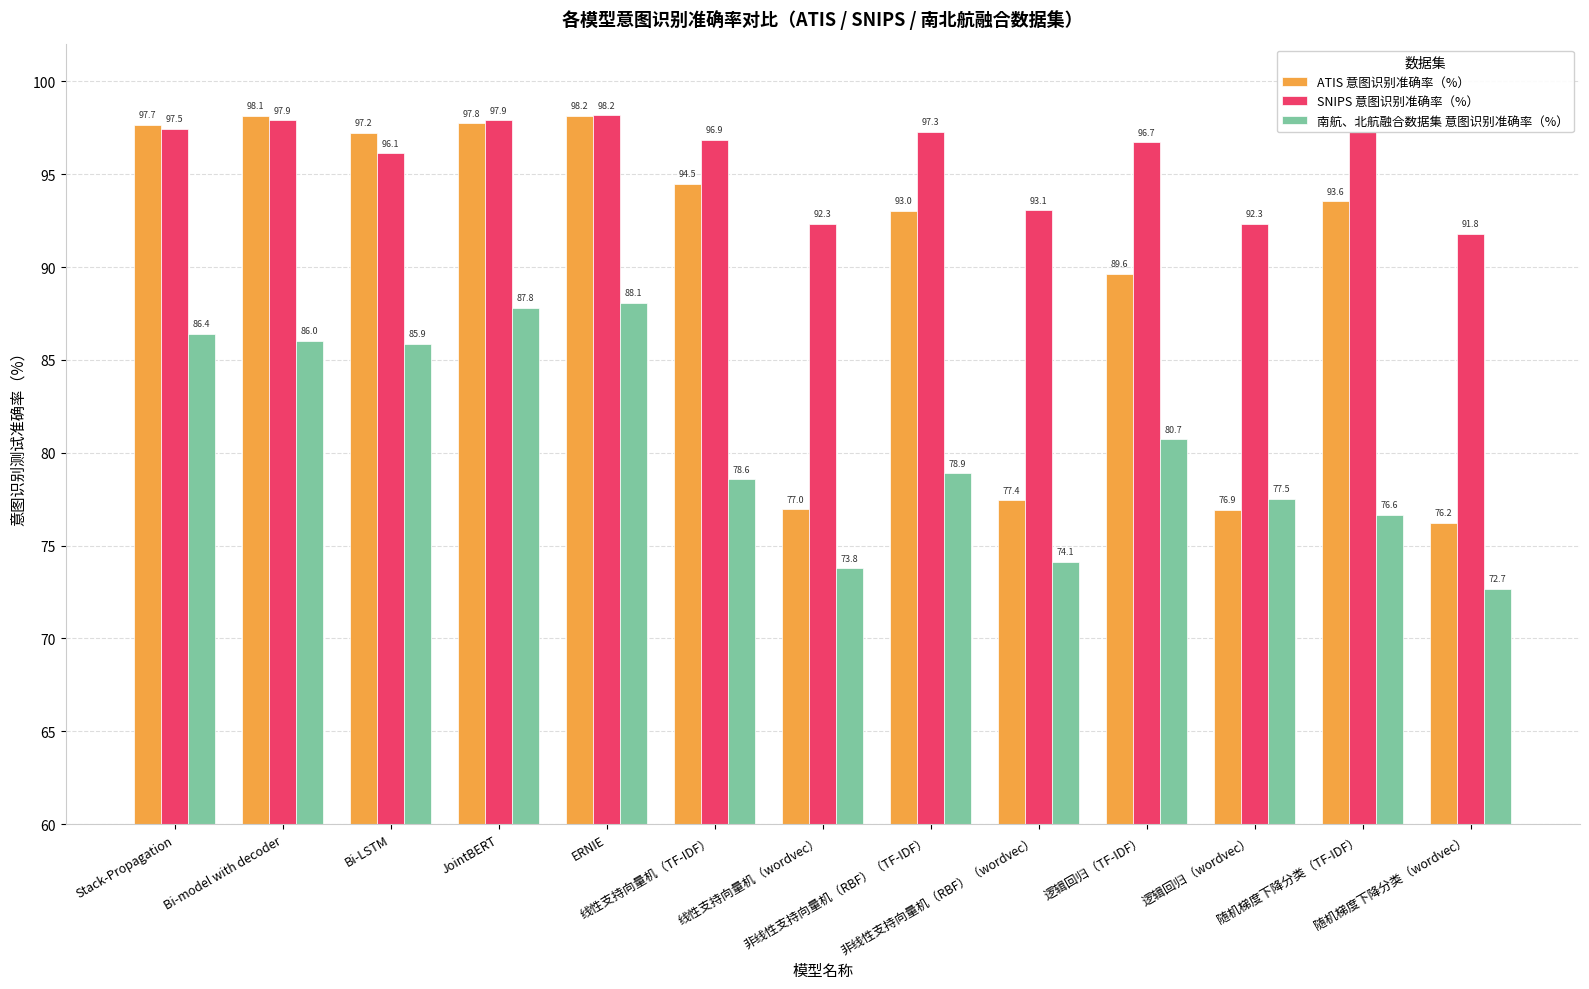

Which series has the widest spread of values?

ATIS 意图识别准确率（%）